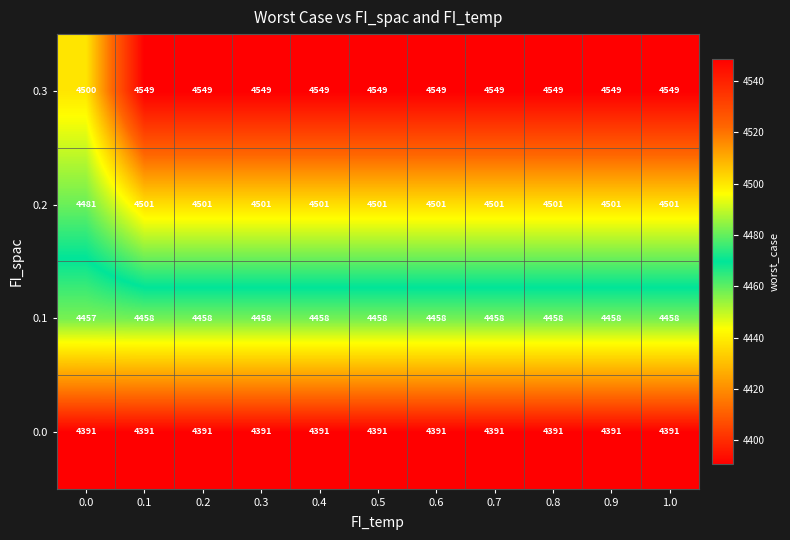

The value of 0.1 at 0.7 is 4458. True or false?

True